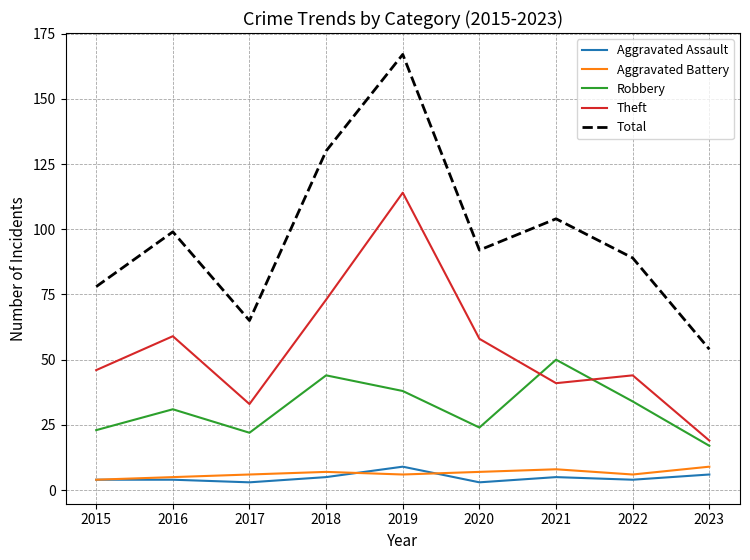

What are all the series names shown in the legend?

Aggravated Assault, Aggravated Battery, Robbery, Theft, Total